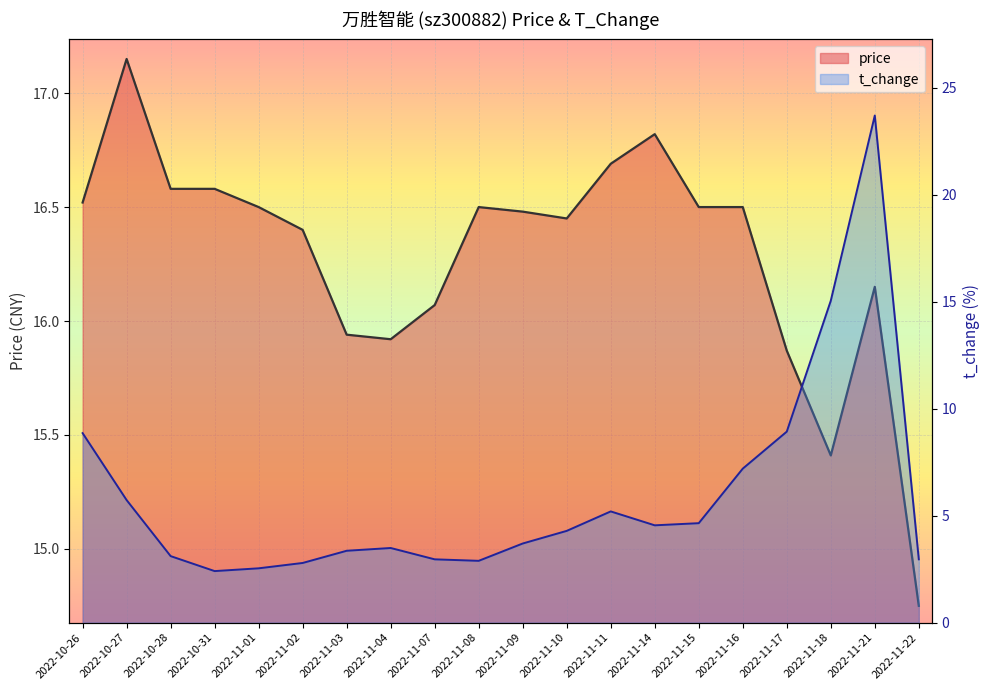

Reading left to right, extract all data points from this chart.

price: 2022-10-26=16.5	2022-10-27=17.1	2022-10-28=16.6	2022-10-31=16.6	2022-11-01=16.5	2022-11-02=16.4	2022-11-03=15.9	2022-11-04=15.9	2022-11-07=16.1	2022-11-08=16.5	2022-11-09=16.5	2022-11-10=16.4	2022-11-11=16.7	2022-11-14=16.8	2022-11-15=16.5	2022-11-16=16.5	2022-11-17=15.9	2022-11-18=15.4	2022-11-21=16.1	2022-11-22=14.8
t_change: 2022-10-26=8.9	2022-10-27=5.7	2022-10-28=3.1	2022-10-31=2.4	2022-11-01=2.5	2022-11-02=2.8	2022-11-03=3.4	2022-11-04=3.5	2022-11-07=3.0	2022-11-08=2.9	2022-11-09=3.7	2022-11-10=4.3	2022-11-11=5.2	2022-11-14=4.5	2022-11-15=4.7	2022-11-16=7.2	2022-11-17=8.9	2022-11-18=15.1	2022-11-21=23.7	2022-11-22=3.0